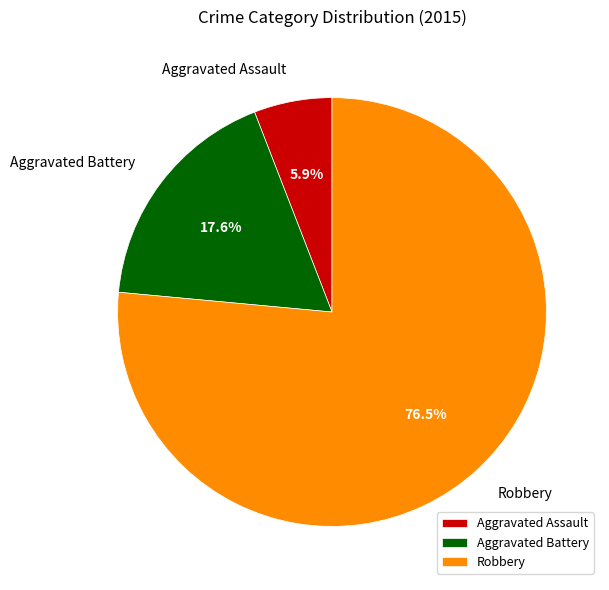

What is the total percentage of Robbery and Aggravated Assault?

82.4%